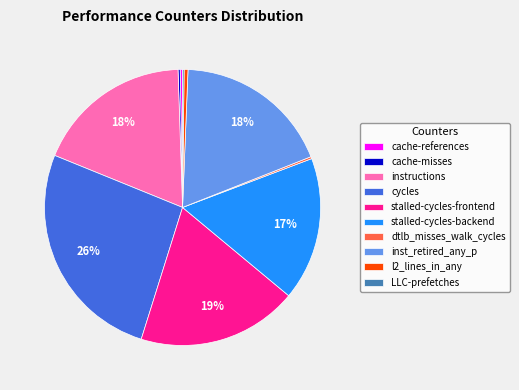

Does l2_lines_in_any account for over 50% of the chart?

No